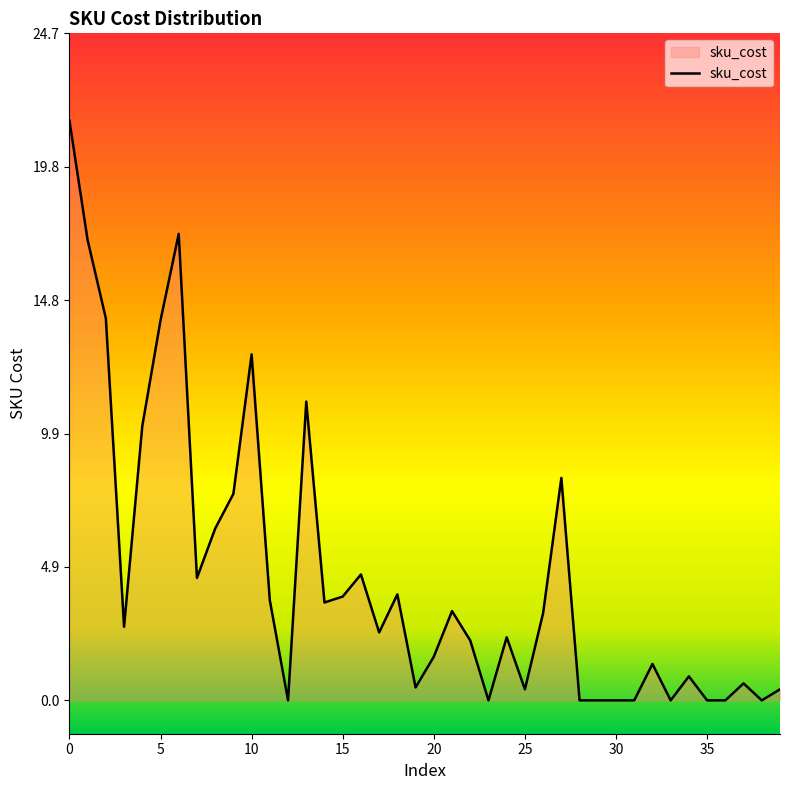

What is the difference between the maximum and minimum values?

21.5